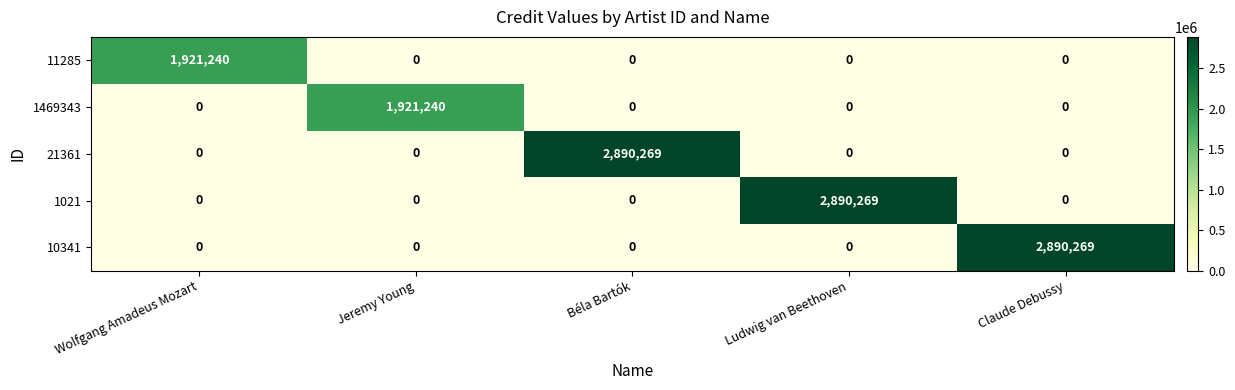

What is the greatest value displayed?

2890269